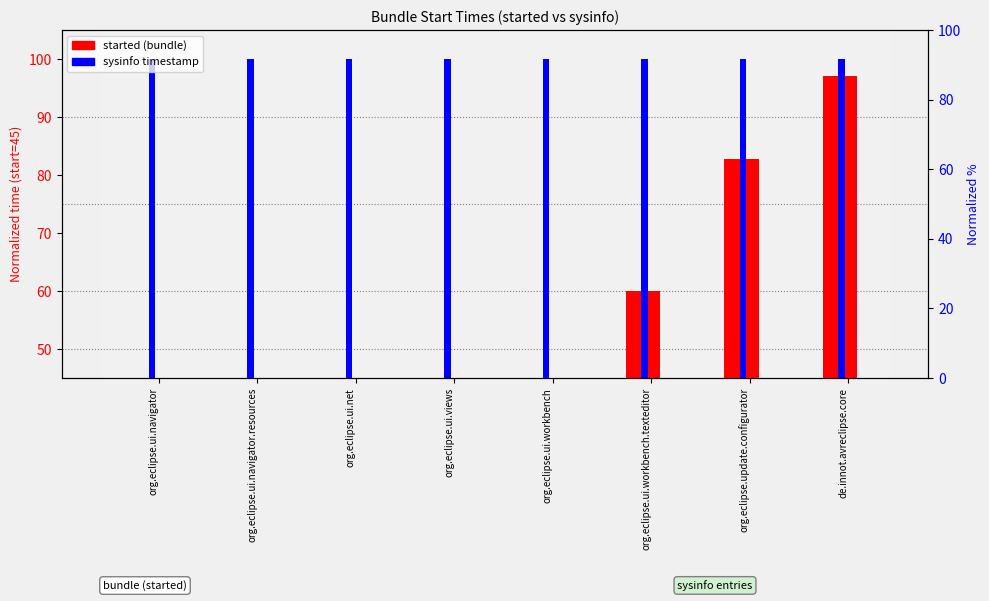

What is the sum of the sysinfo values at org.eclipse.ui.views and org.eclipse.ui.net?

200.0